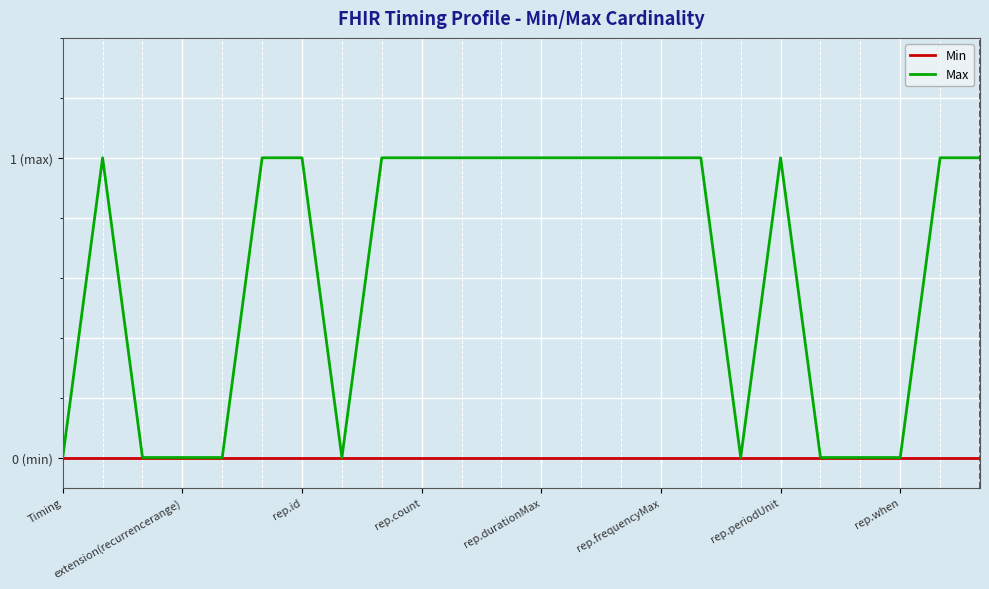

Where is Max nearest to the value 0?

Timing